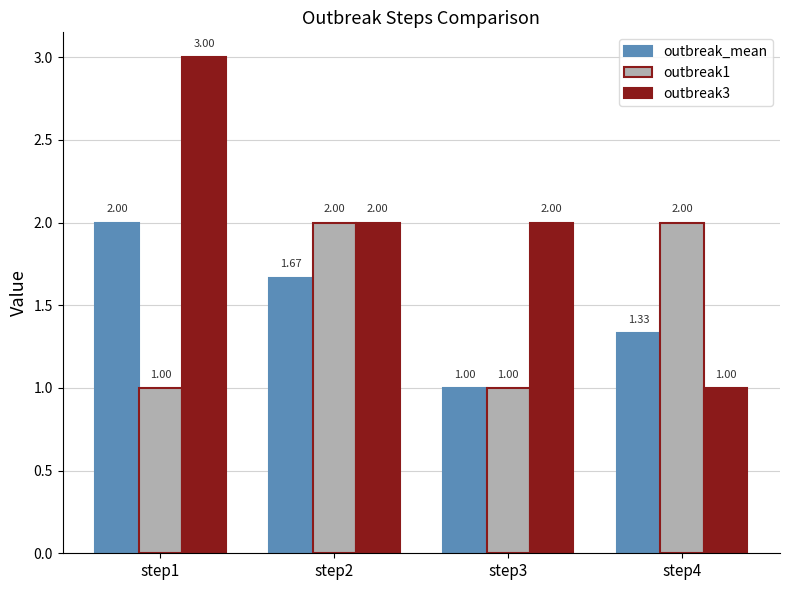

At how many categories does at least one series exceed 1?

4